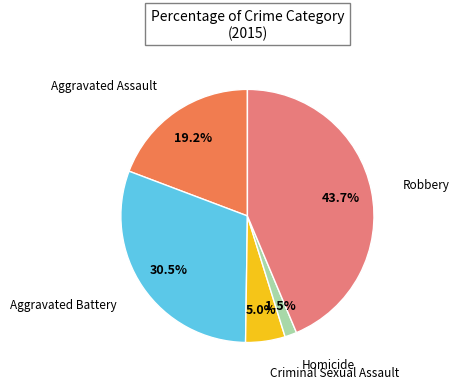

Is there any slice that represents more than half of the pie?

No